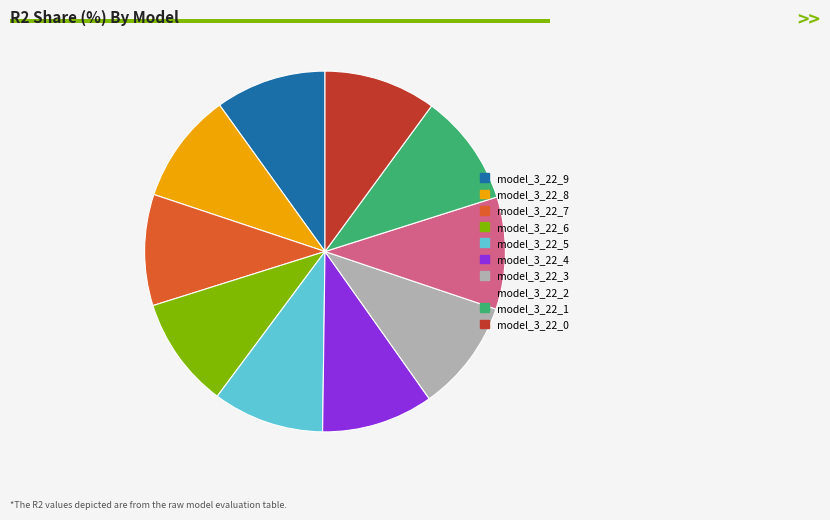

How many slices are in this pie chart?

10